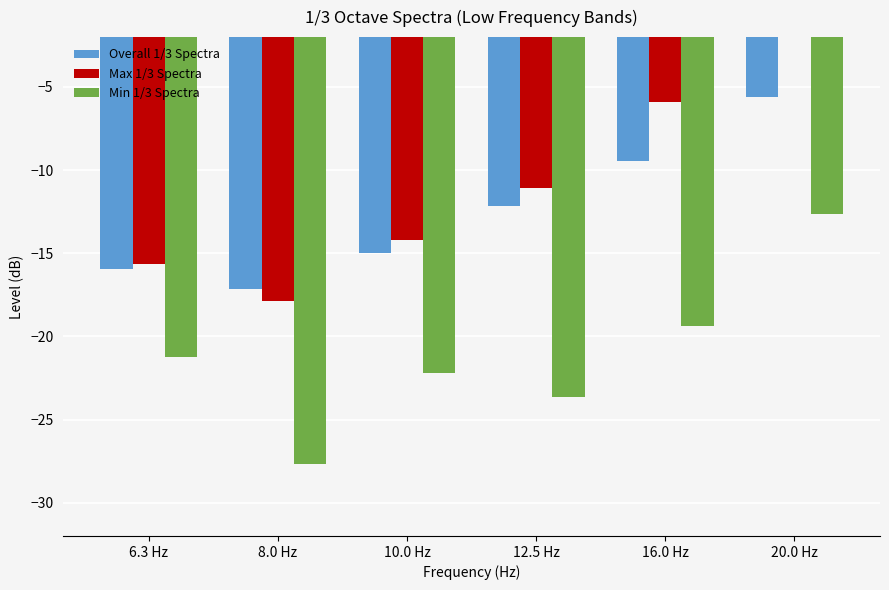

Are the bars grouped side by side (vs. stacked)?

Yes